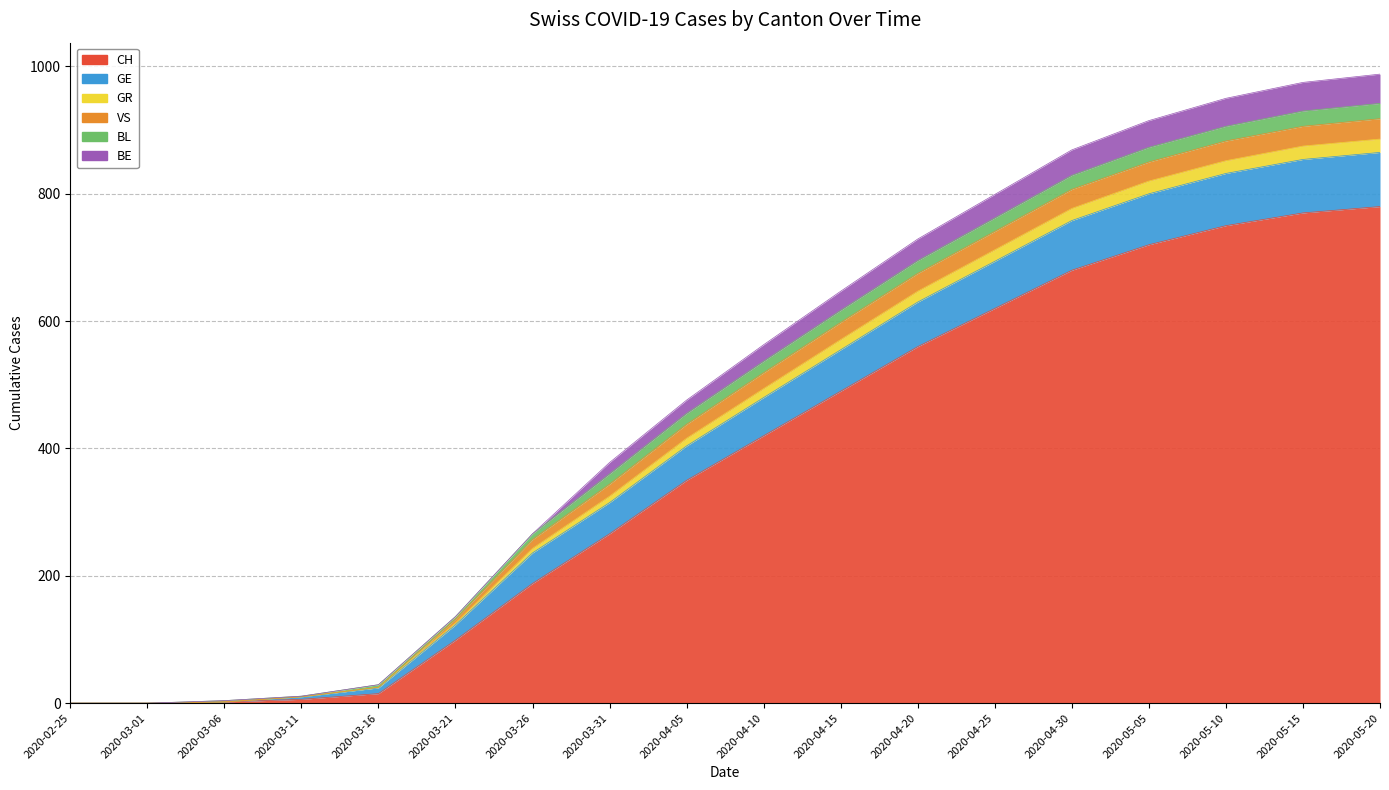

True or false: BE and CH cross at least once.

False